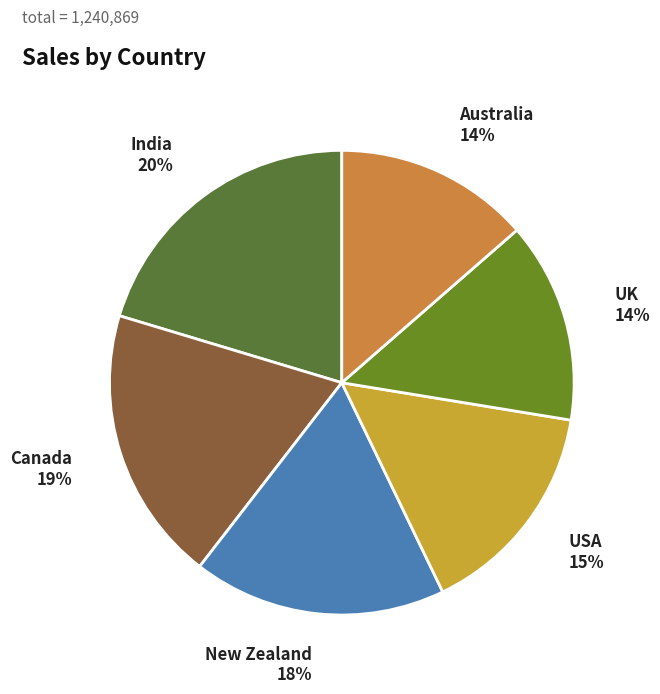

How many slices are in this pie chart?

6